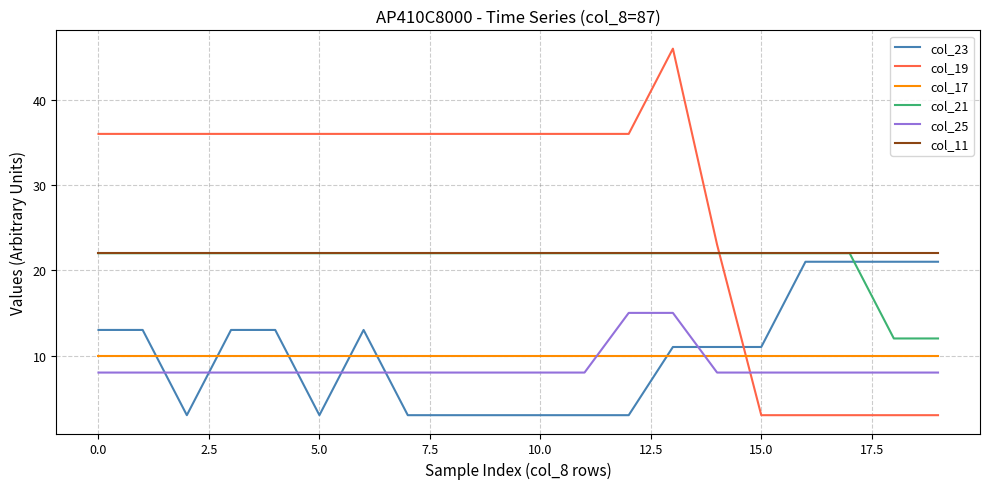

What is the smallest value displayed?

3